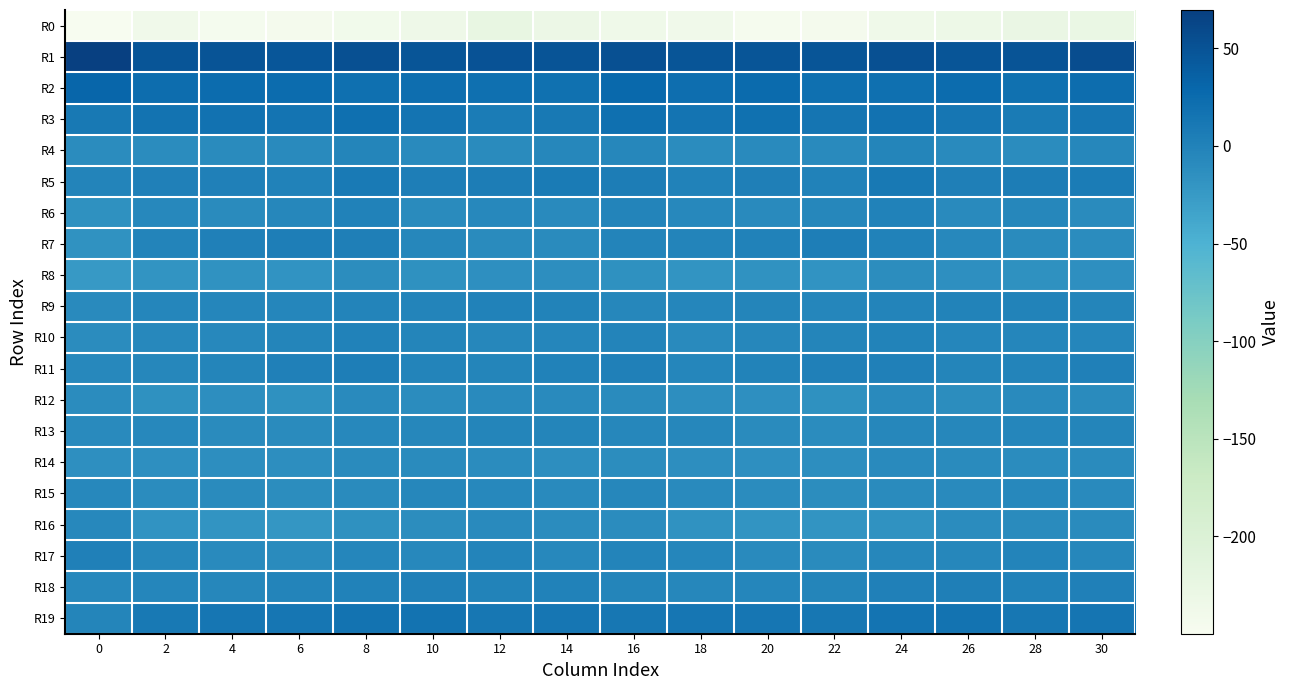

At how many categories does at least one series exceed 65?

1